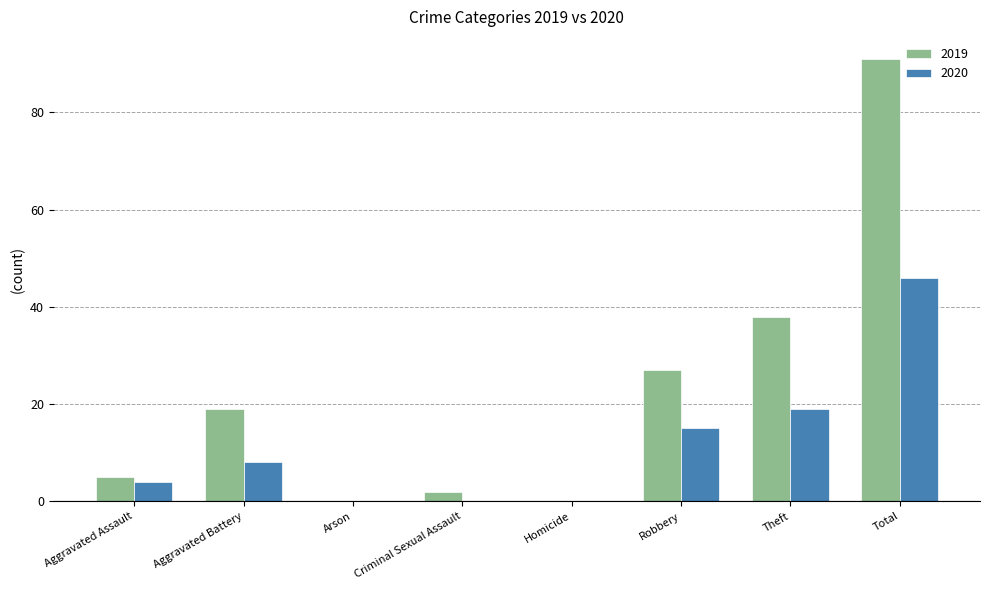

The value of 2019 at Aggravated Battery is 30. True or false?

False